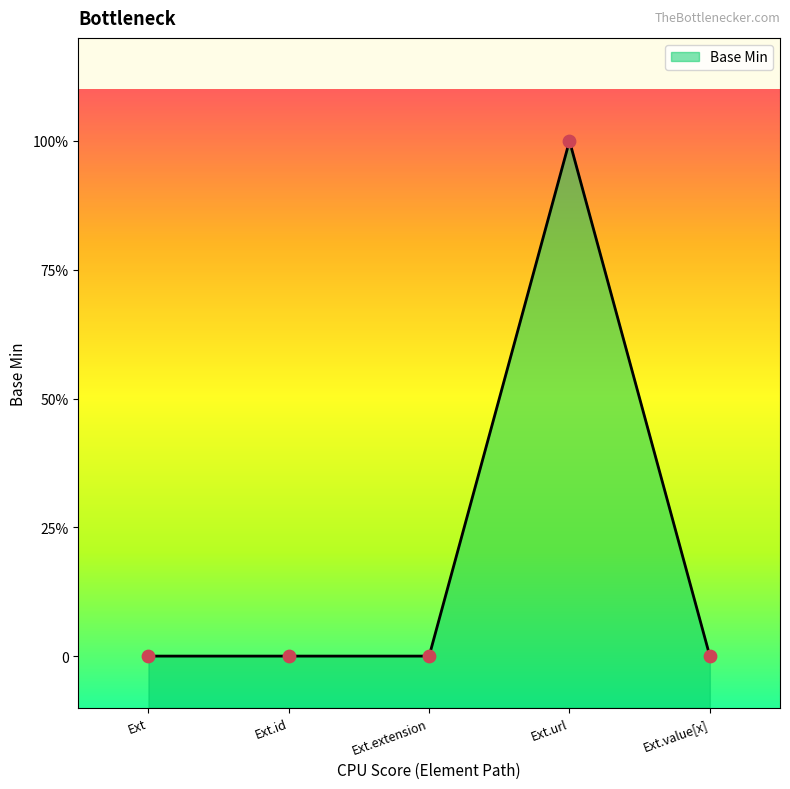

Between Ext.id and Ext.value[x], which is larger?

Ext.id